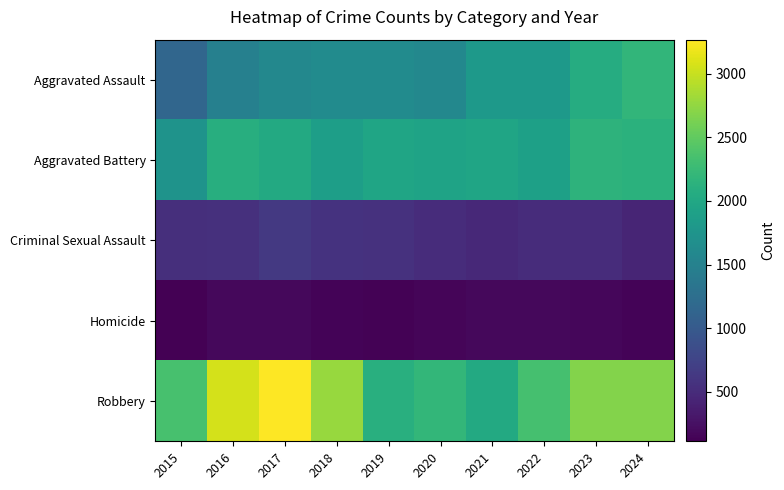

Which series changed the most between 2016 and 2021?

Robbery